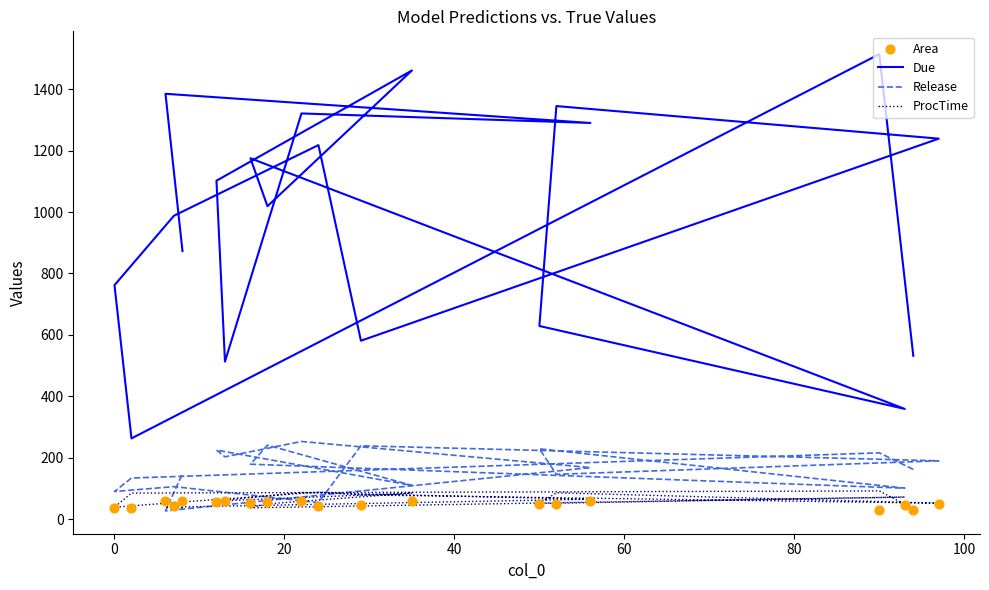

At how many categories does at least one series exceed 269?

19